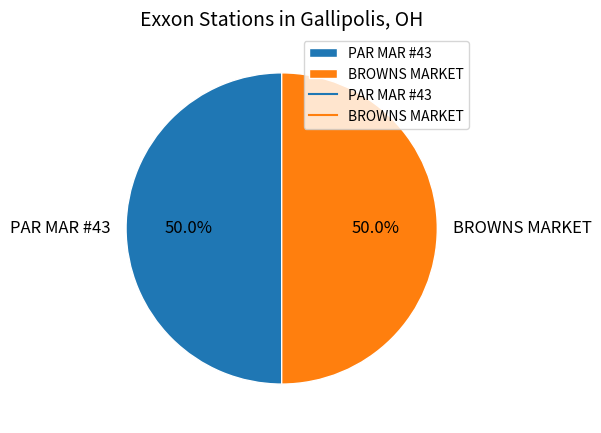

How many slices are in this pie chart?

2